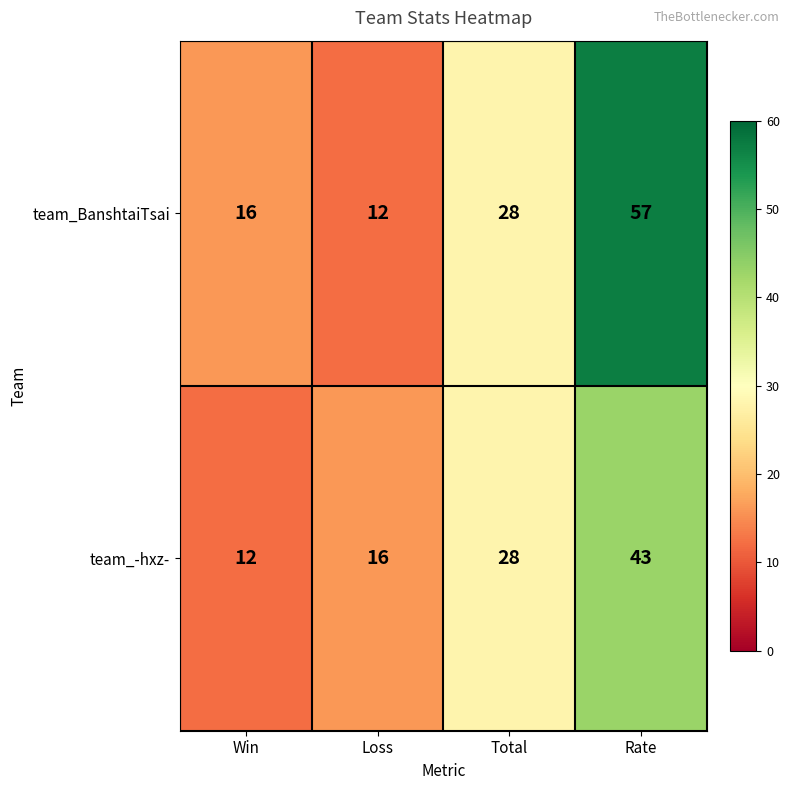

What is the difference between the highest and lowest values at Loss?

4